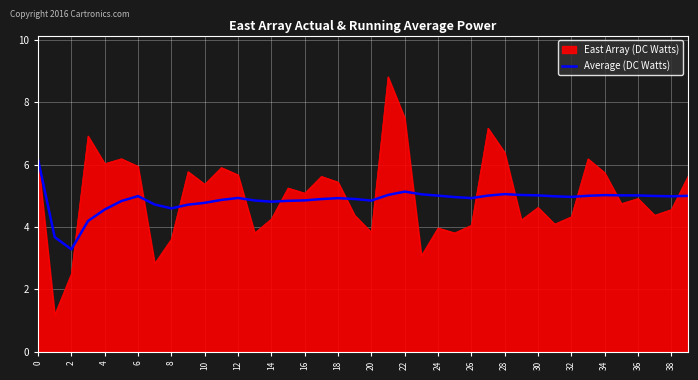

What is the smallest value displayed?

1.2